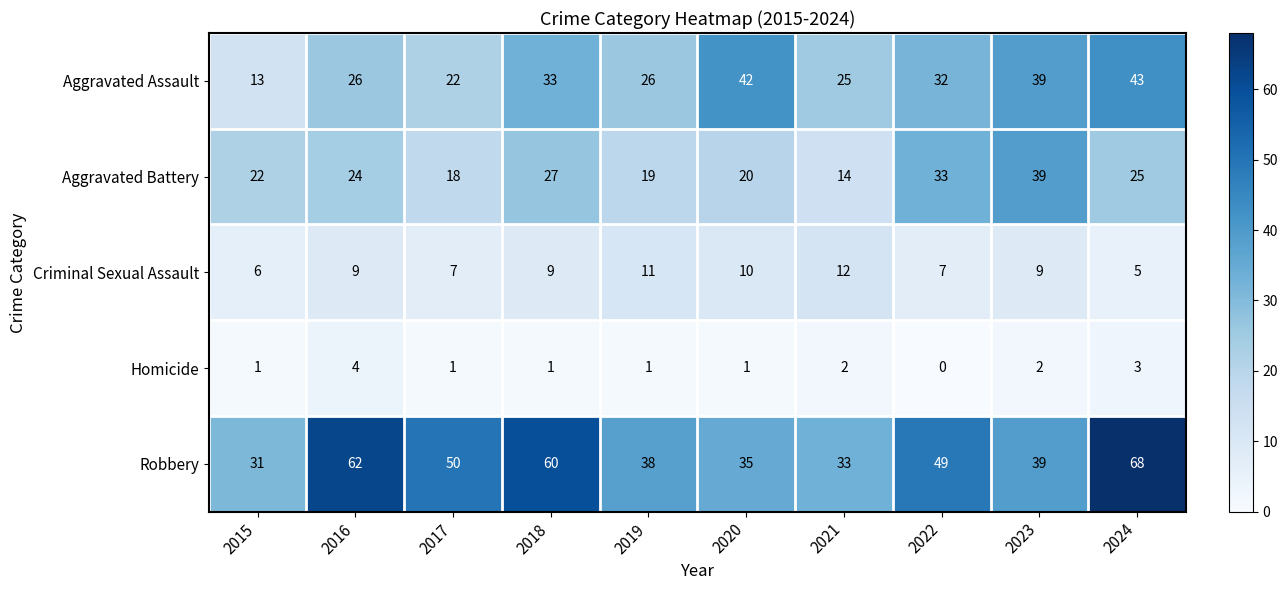

The Aggravated Battery series shows 67 at 2023. True or false?

False